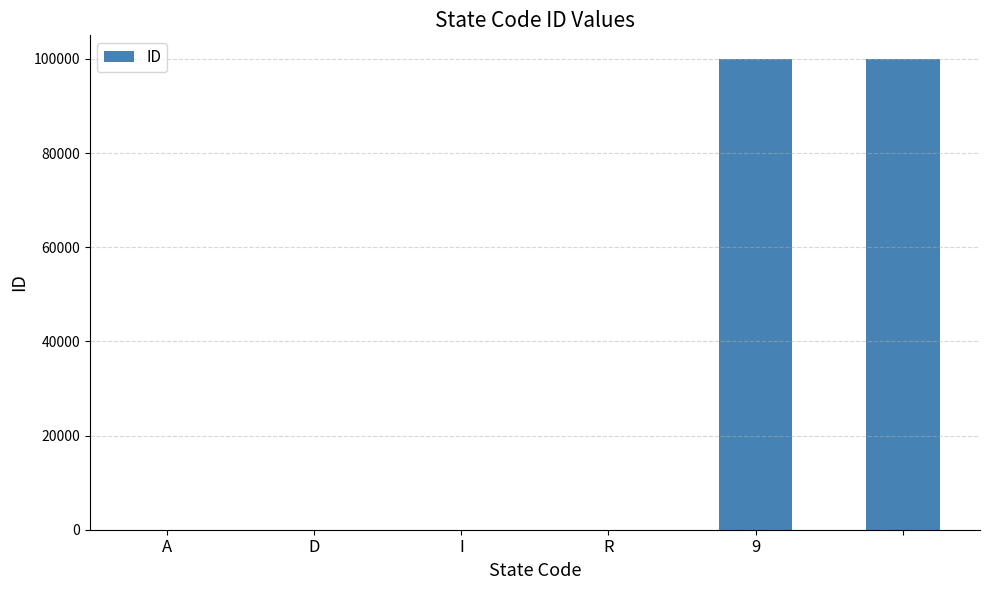

What is the sum of all values?

200007